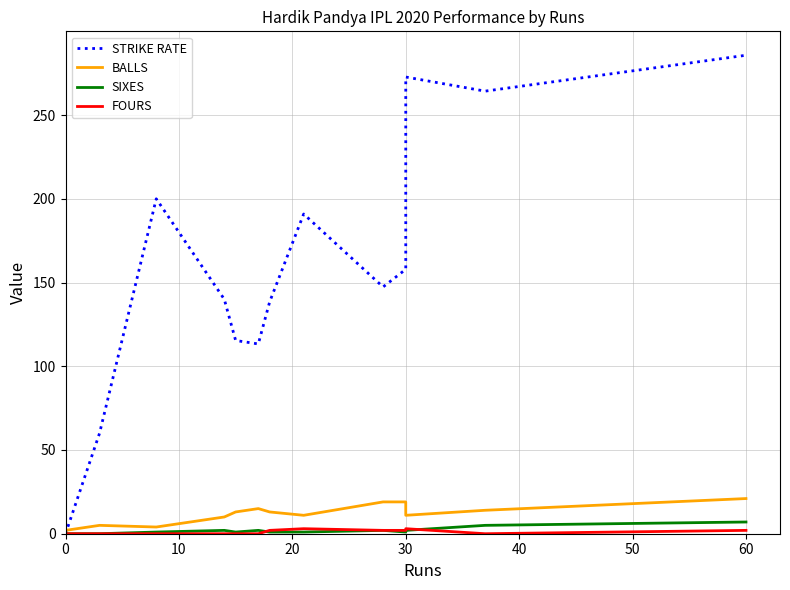

Which series has the largest range (max minus min)?

STRIKE RATE